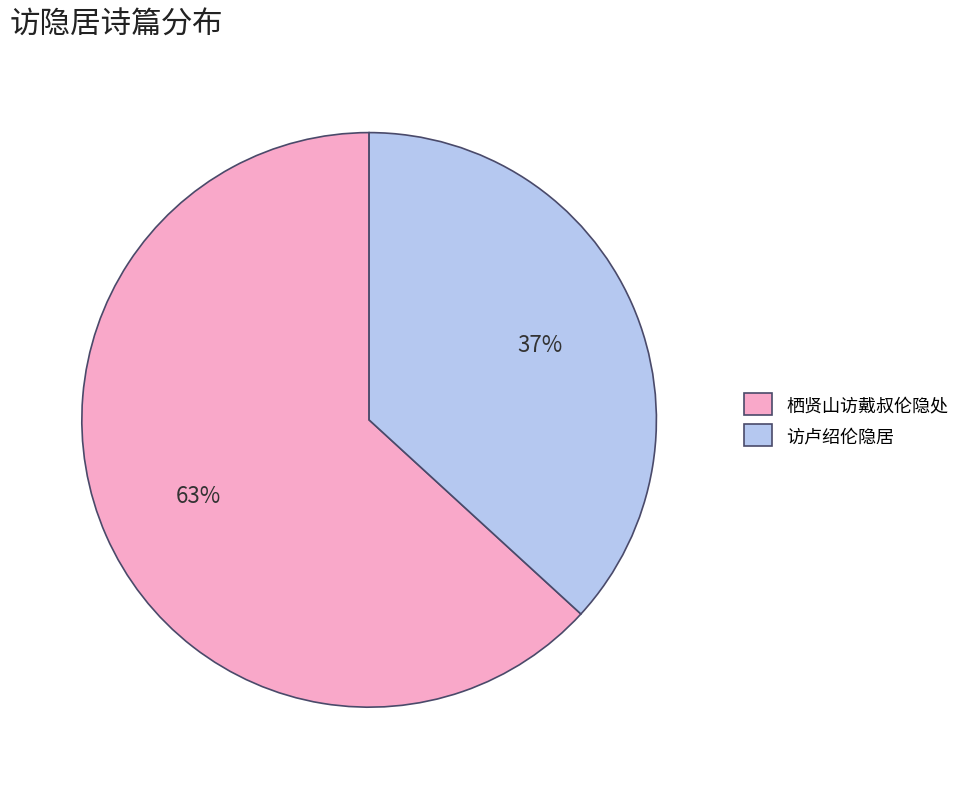

Is the sum of 栖贤山访戴叔伦隐处 and 访卢绍伦隐居 greater than half?

Yes